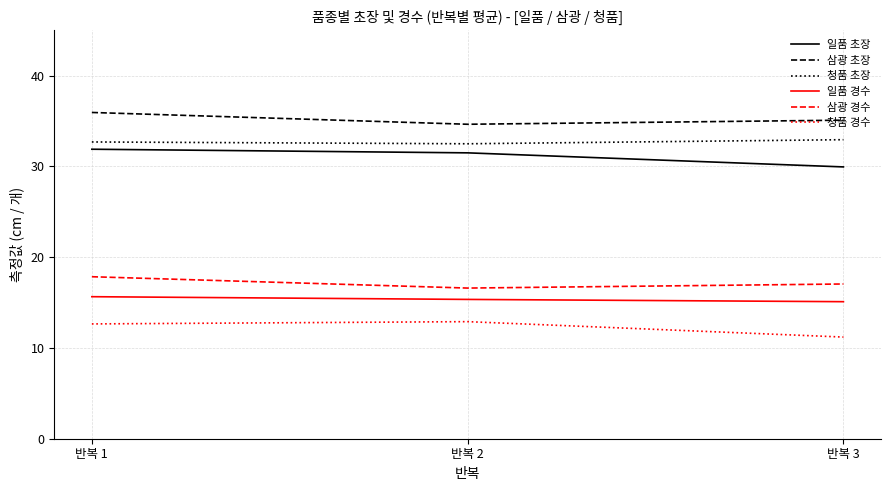

Read the 일품 경수 value at 반복 3.

15.1